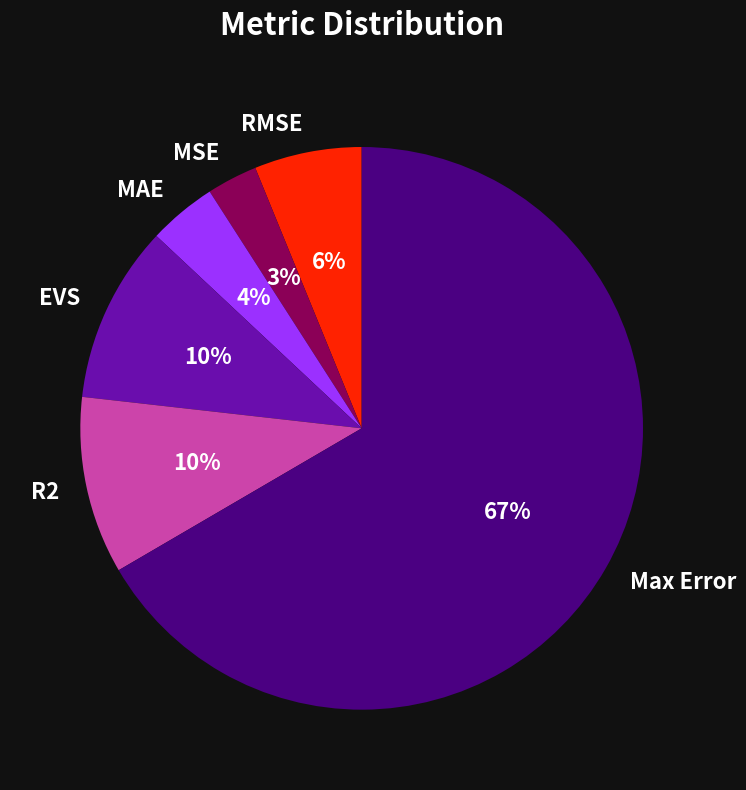

To the nearest percent, what is the average slice percentage?

17%